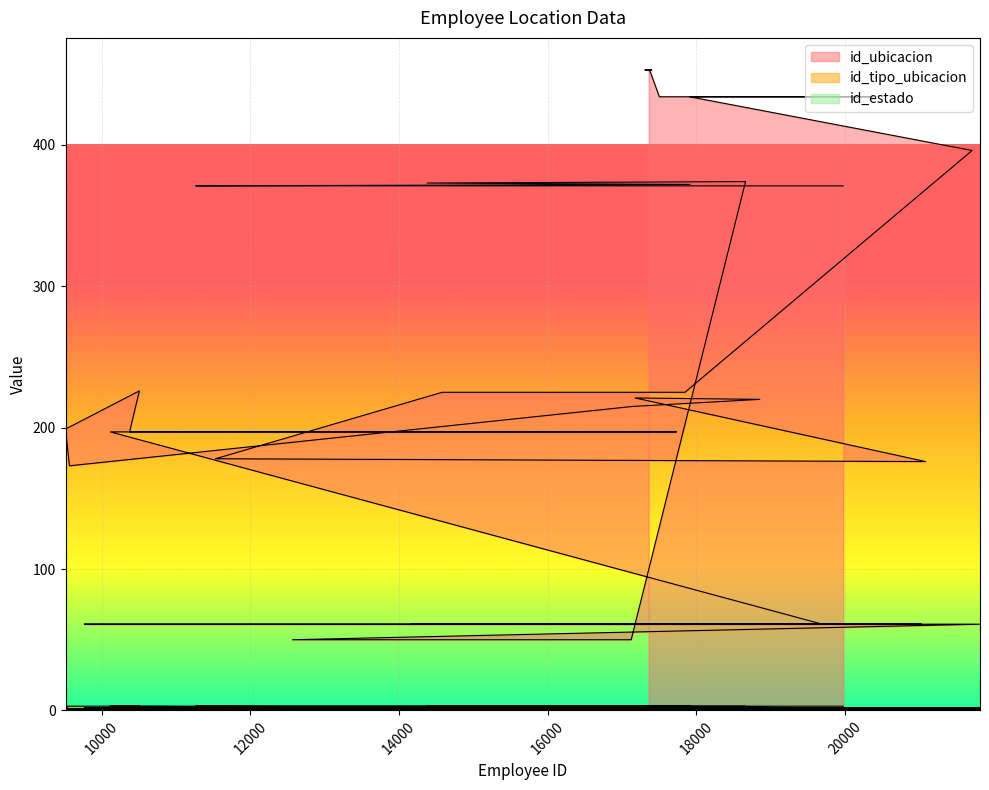

Which series has the widest spread of values?

id_ubicacion